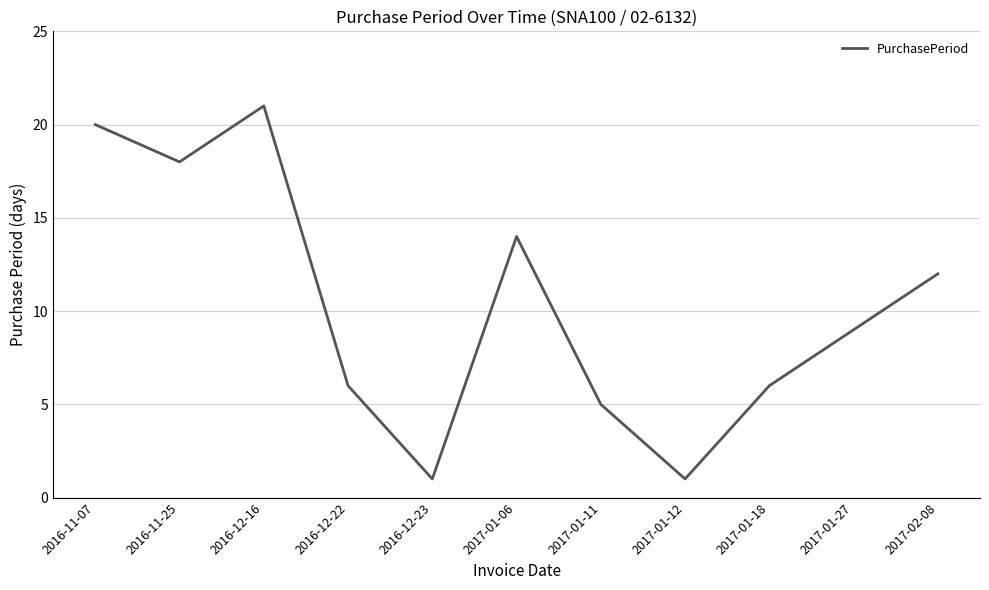

The value at 2017-01-27 is 15. True or false?

False